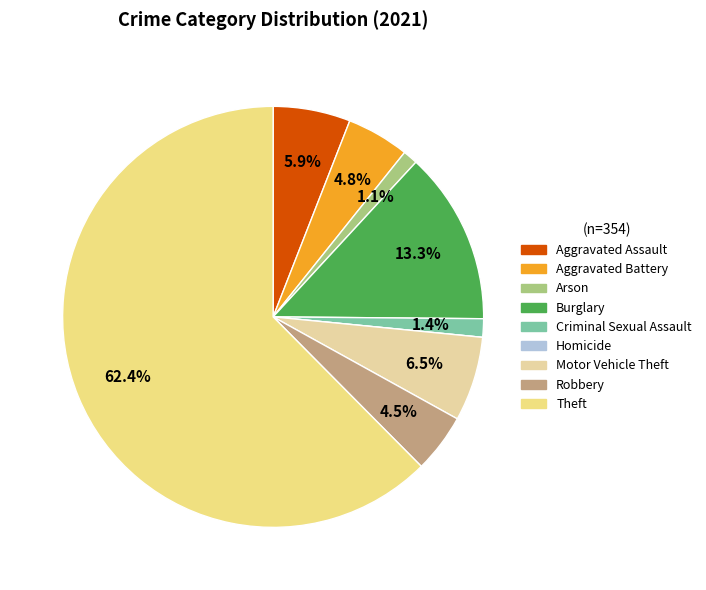

What is the ratio of the value at Aggravated Assault to the value at Robbery?

1.3